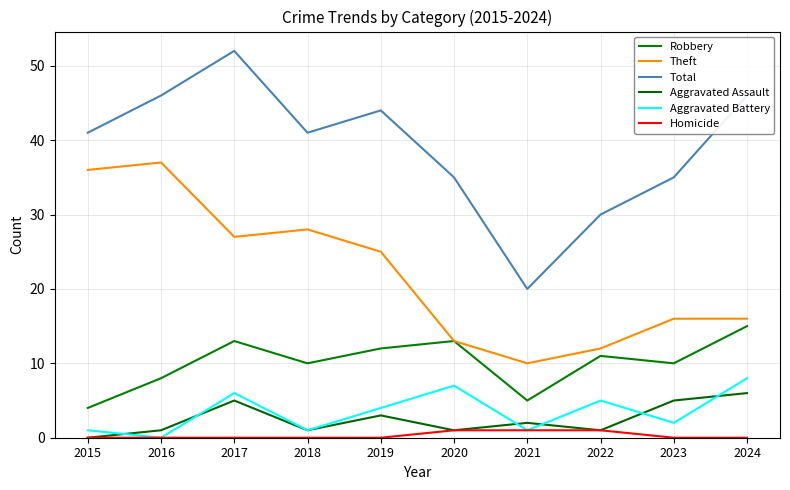

How many lines are shown in the chart?

6